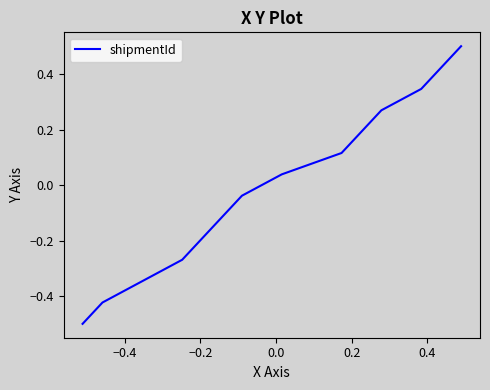

What is the greatest value displayed?

0.5